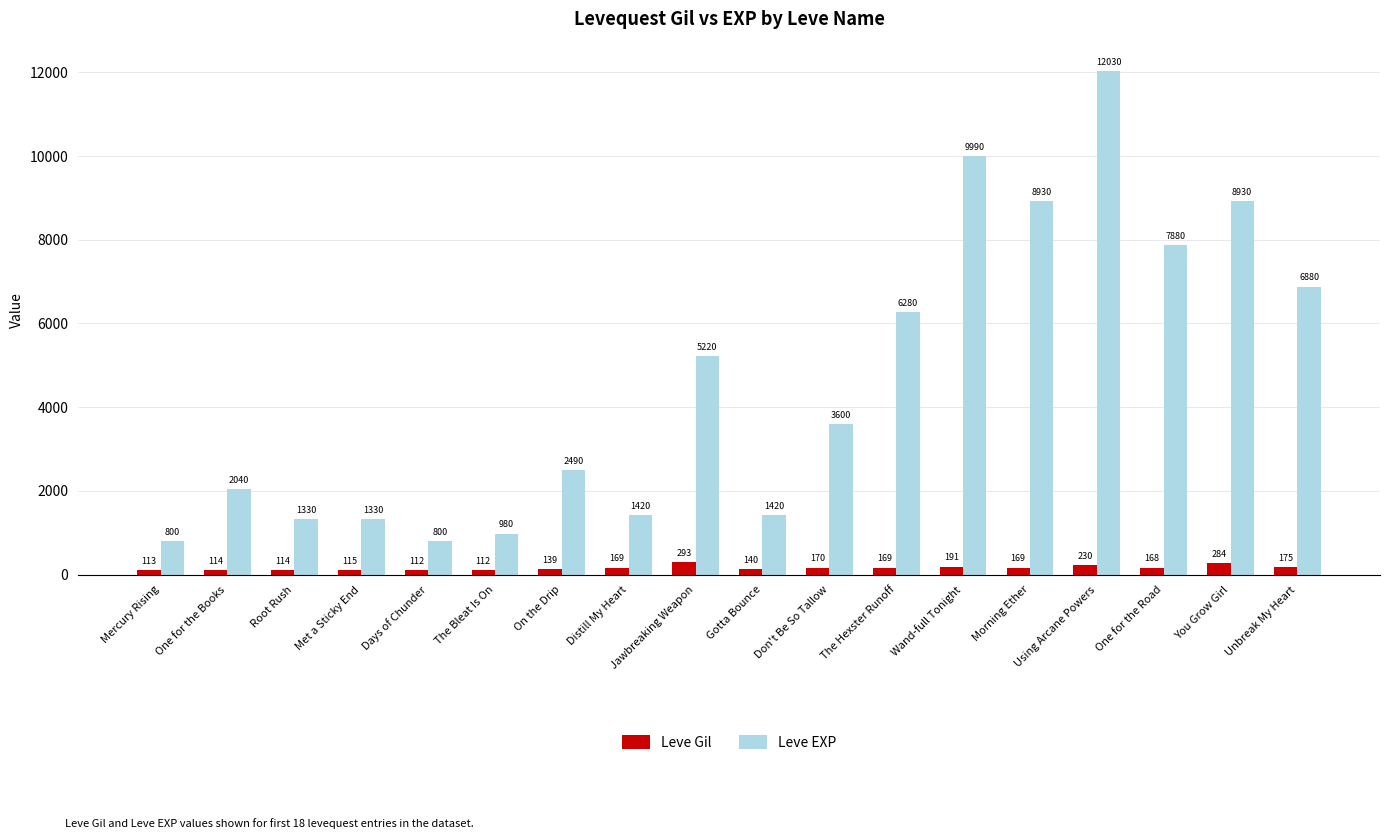

At Mercury Rising, list the series in order from largest to smallest.

Leve EXP, Leve Gil